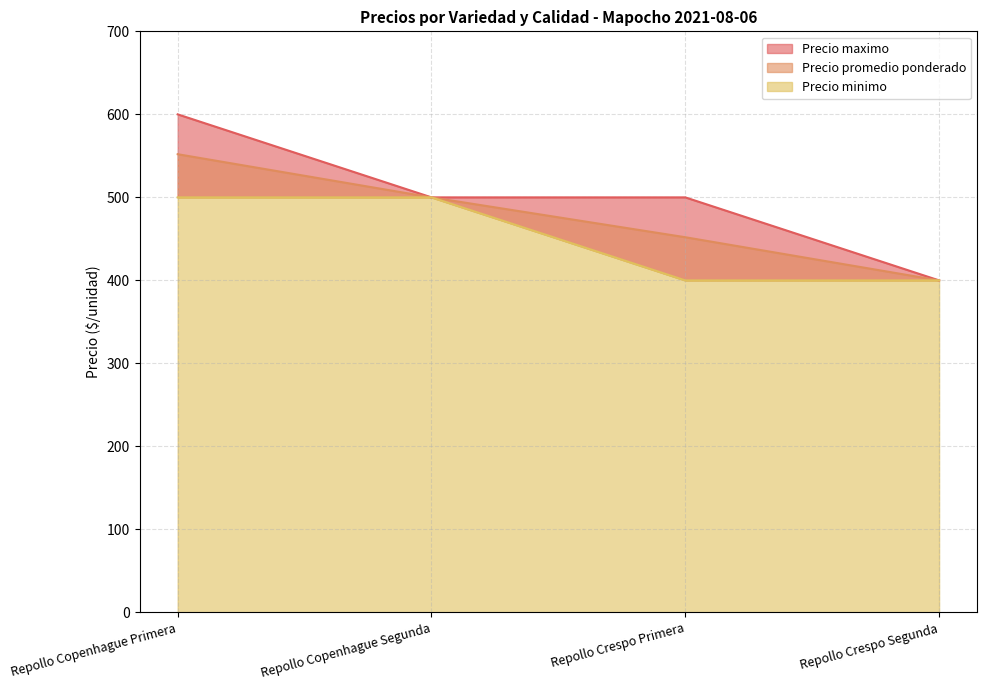

What is the approximate value of Precio promedio ponderado at Repollo Copenhague Segunda, to the nearest 10?

500